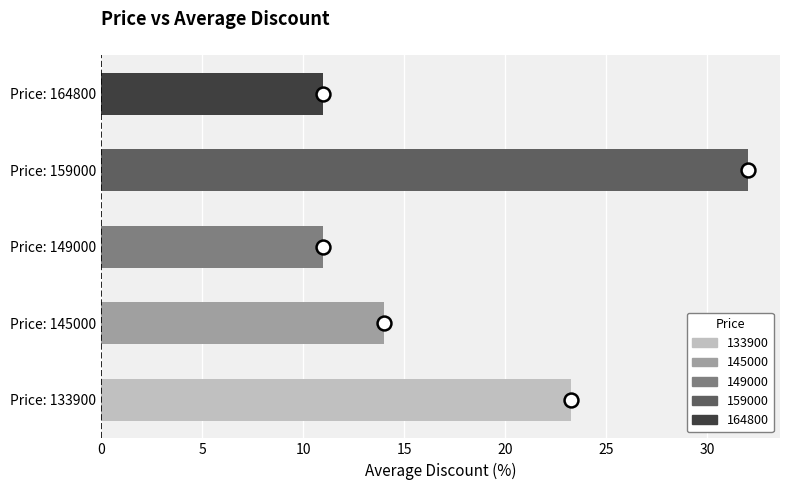

What is the smallest value displayed?

11.0